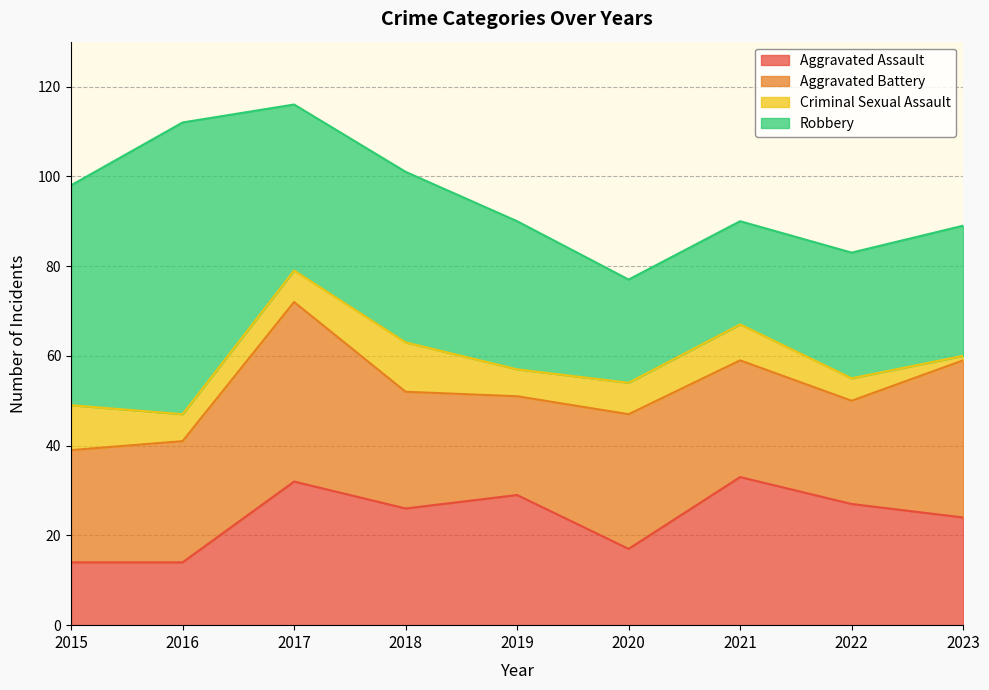

At which label does Robbery reach its minimum?

2020